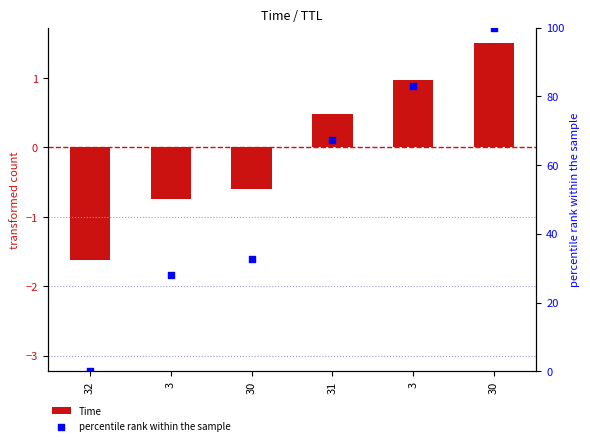

Which series reaches the maximum Y coordinate?

percentile rank within the sample